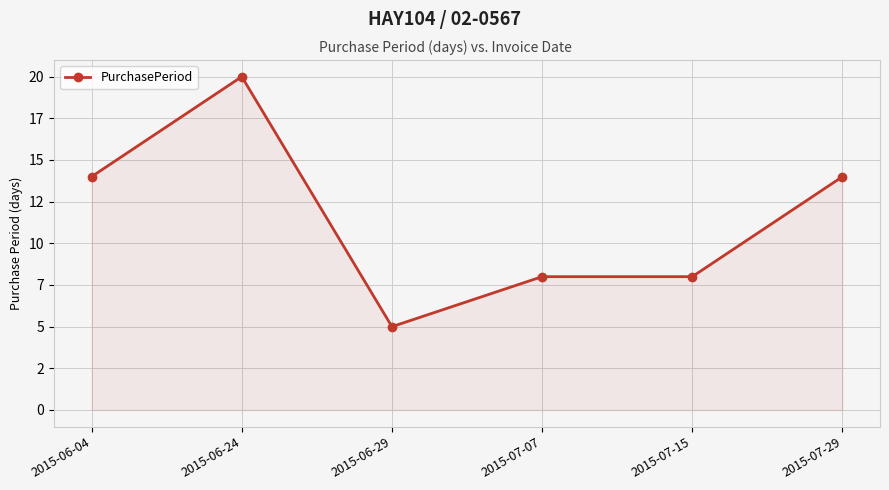

How many data points are above 14?

1